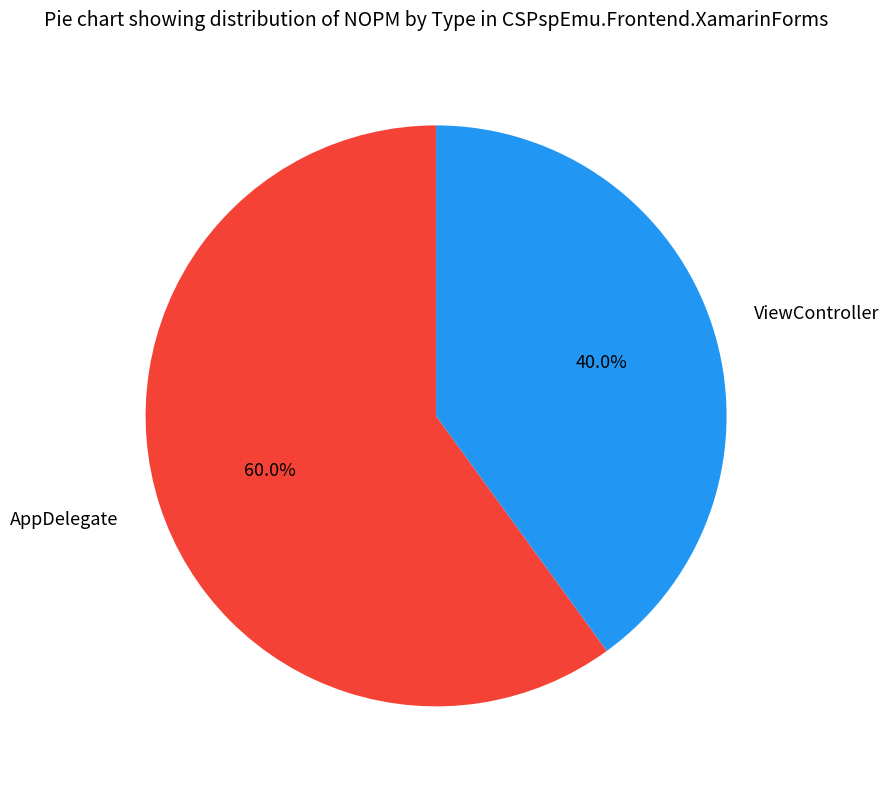

Do AppDelegate and ViewController together represent more than half of the pie?

Yes